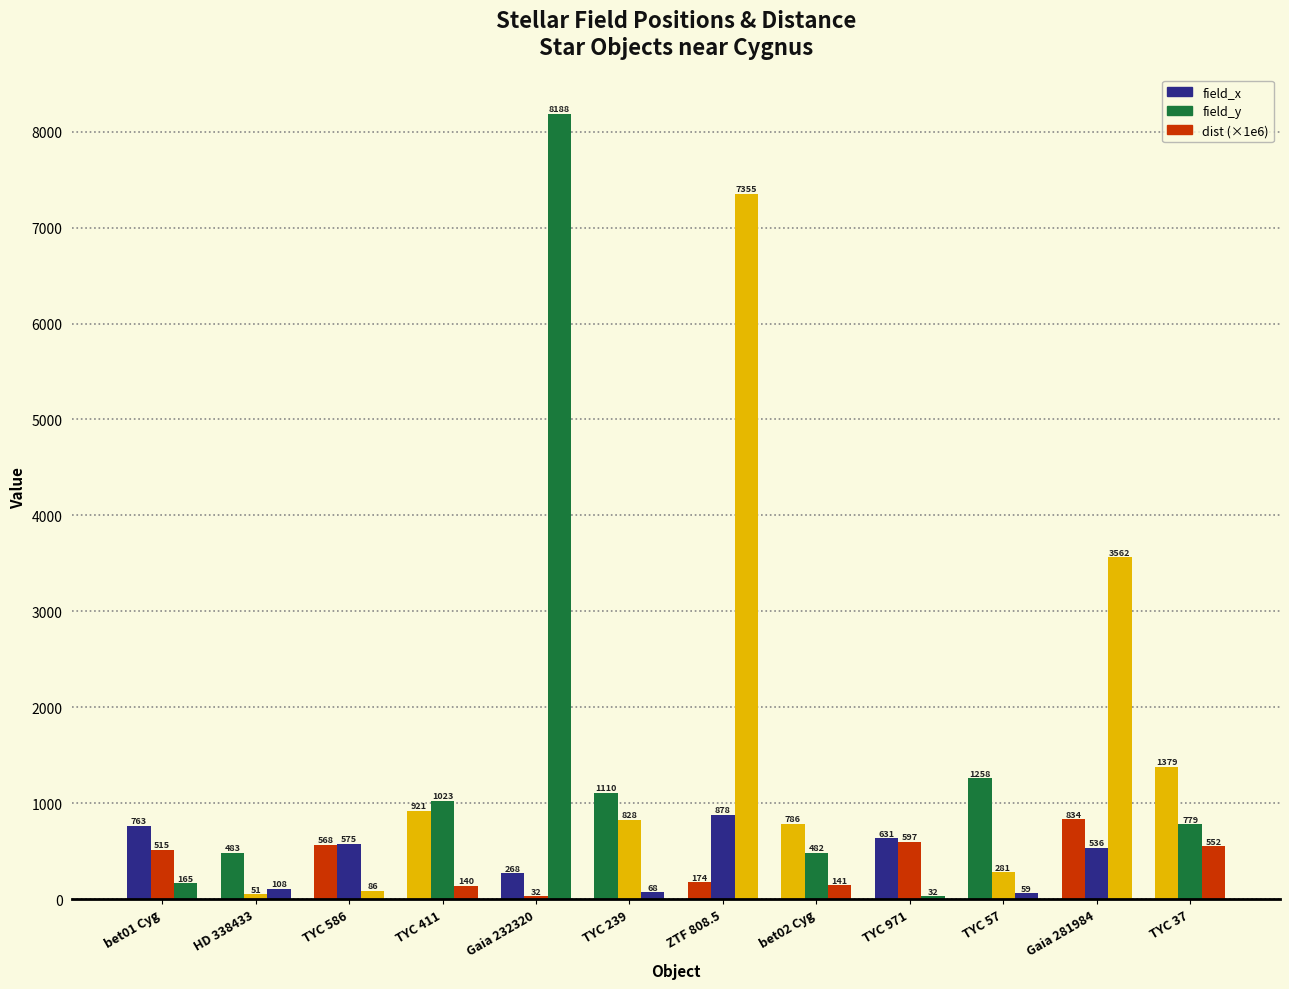

What is the sum of all field_x values?

9175.4